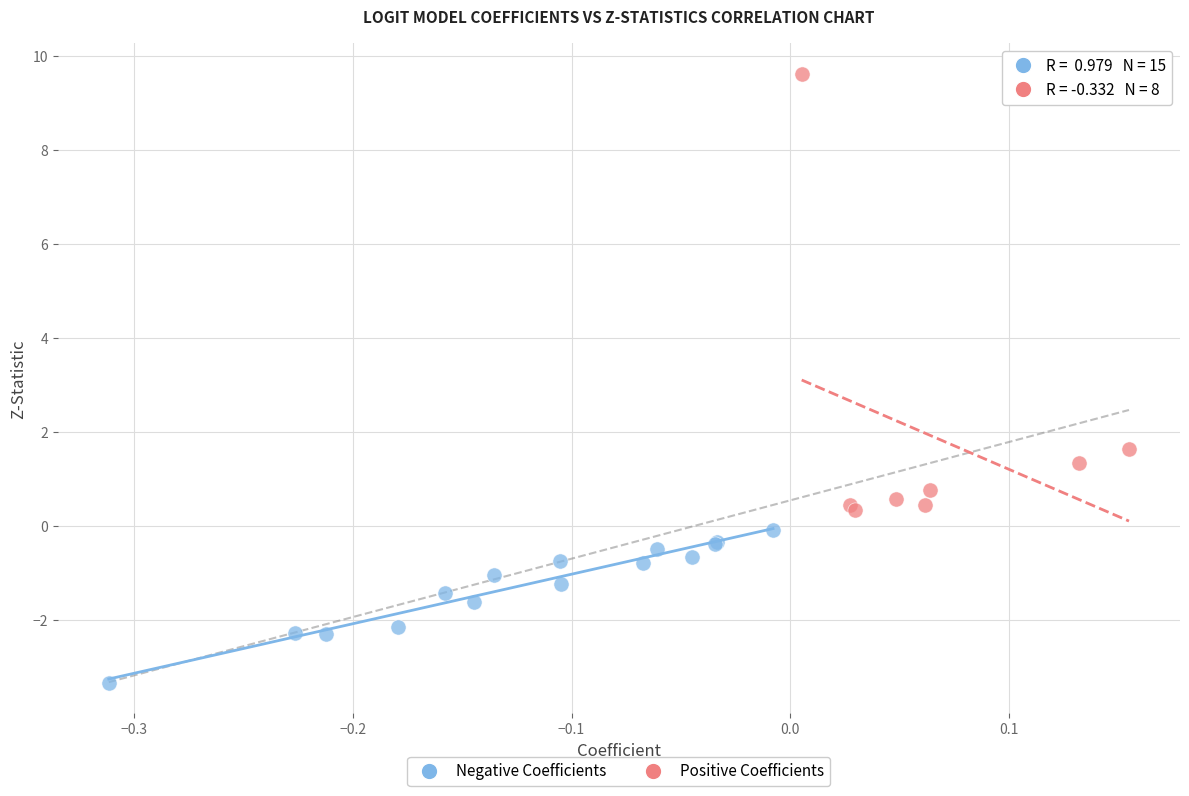

Which series has the widest spread of Y values?

Positive Coefficients